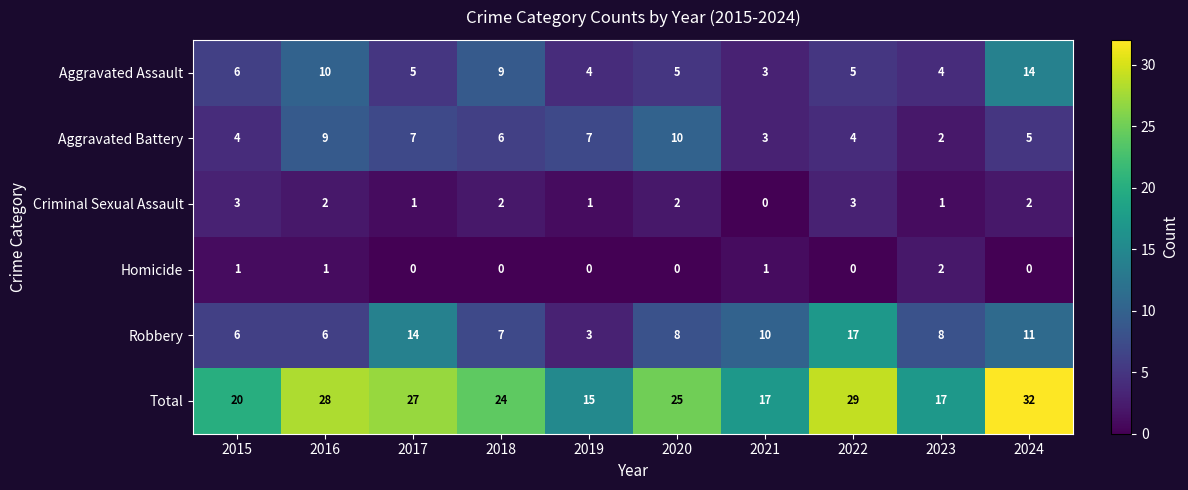

What is the approximate value of Aggravated Battery at 2022?

4